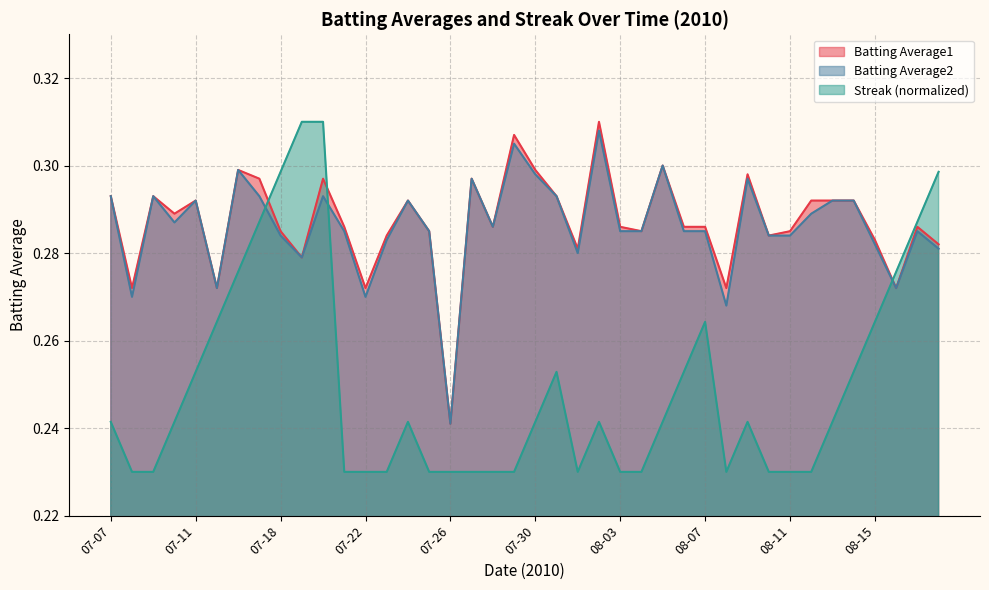

What is the highest value of the Streak series?

0.3